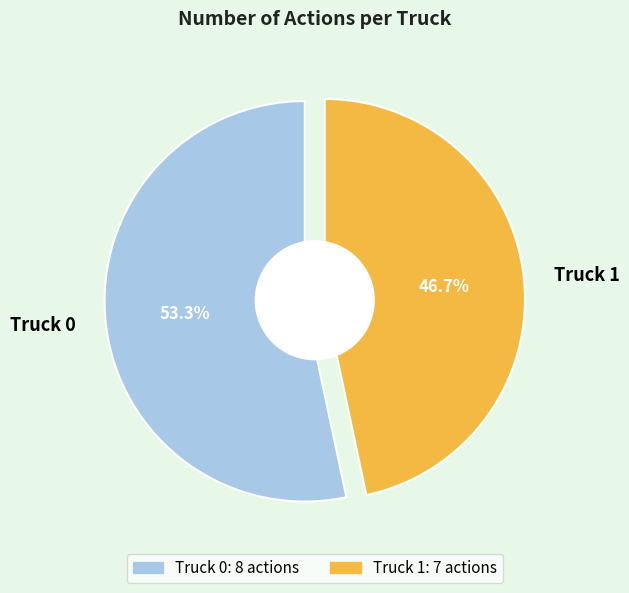

Count the number of slices in the pie.

2